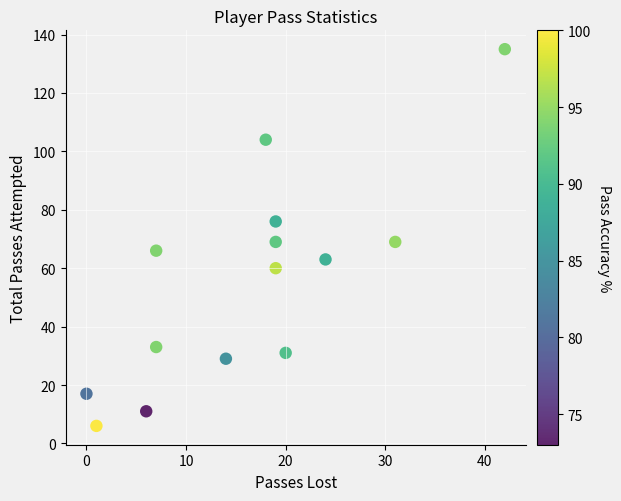

List the coordinates of all points as (X, Y) pairs, reading left to right.

(0, 17)  (1, 6)  (6, 11)  (7, 66)  (7, 33)  (14, 29)  (18, 104)  (19, 60)  (19, 69)  (19, 76)  (20, 31)  (24, 63)  (31, 69)  (42, 135)